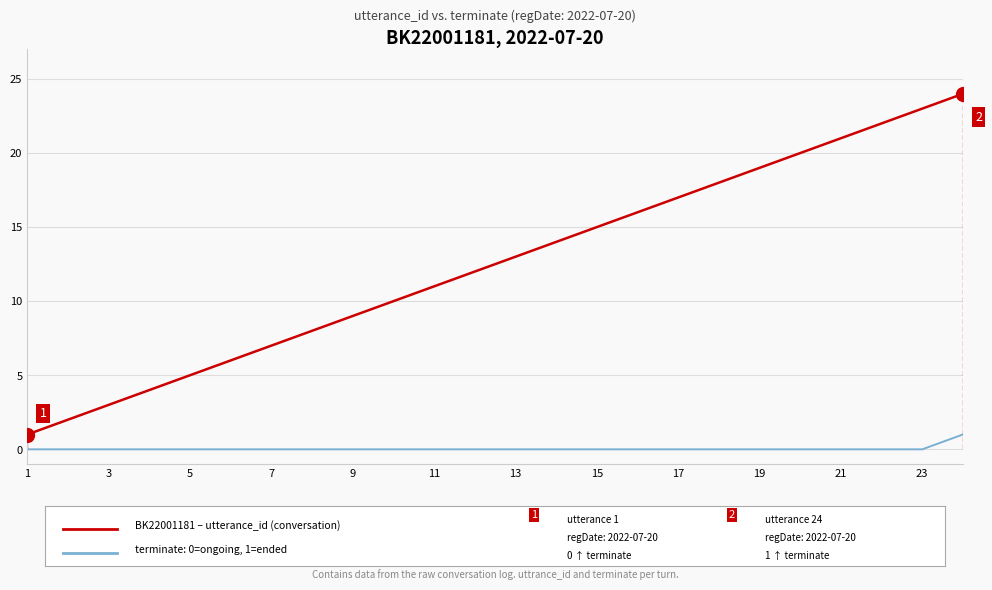

What is the maximum value shown in the chart?

24